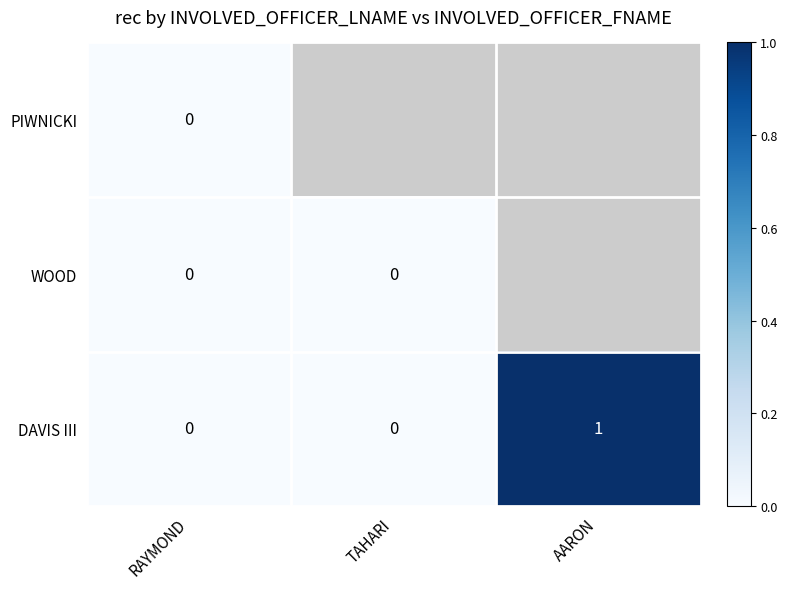

How many DAVIS III values are between 0 and 1?

3